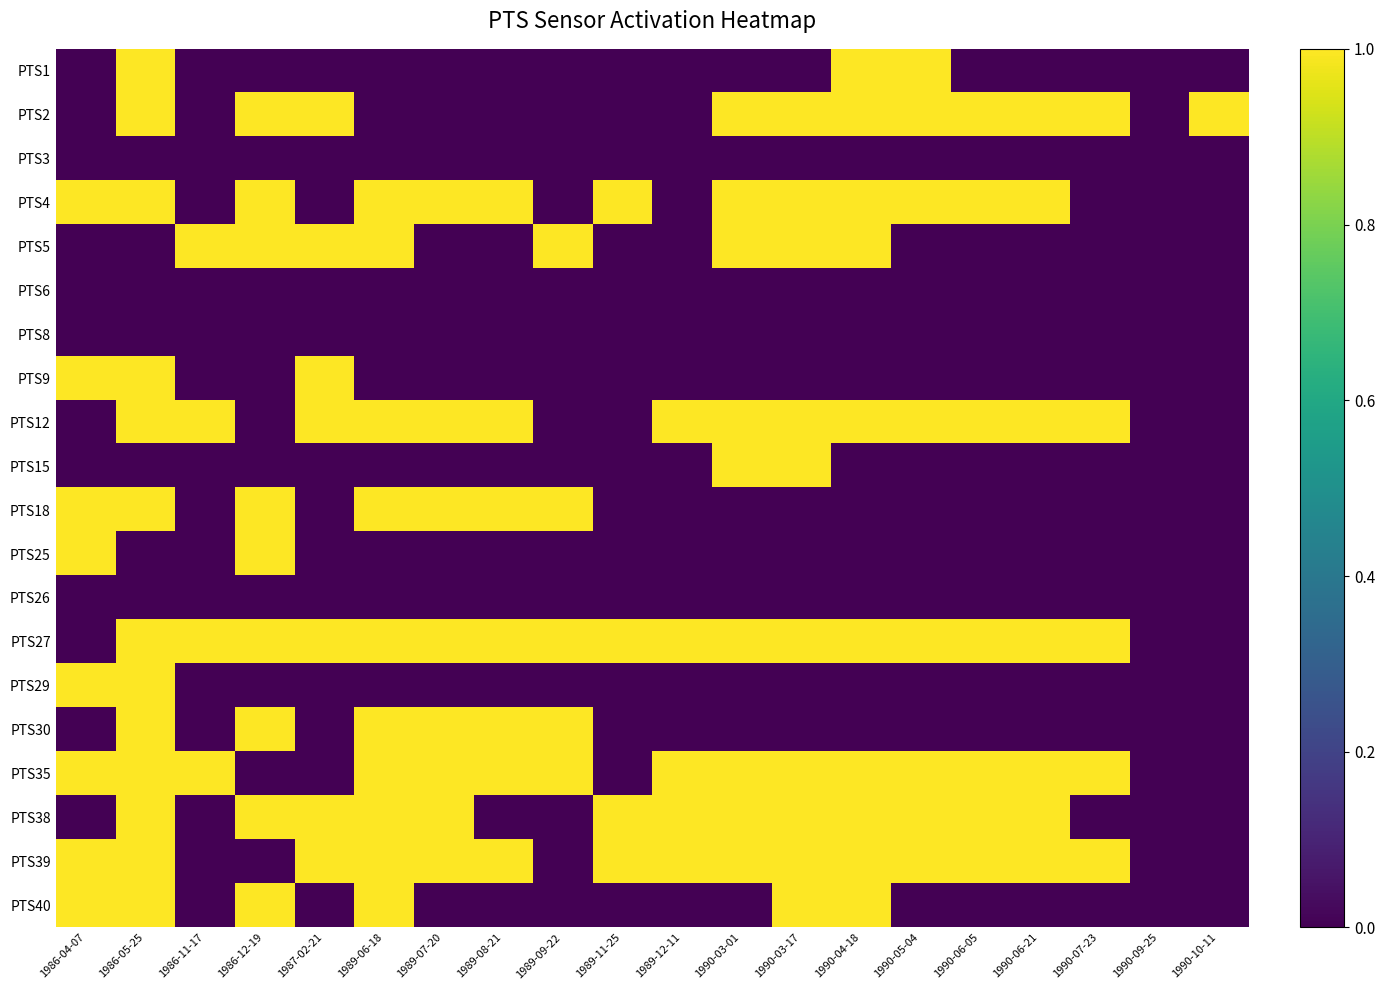

What is the difference between the highest and lowest values at 1989-06-18?

1